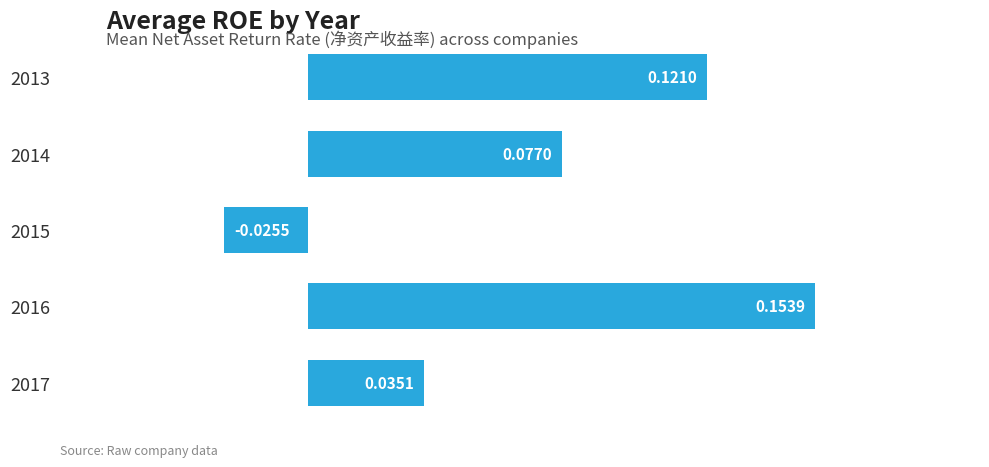

Does the chart contain stacked bars?

No